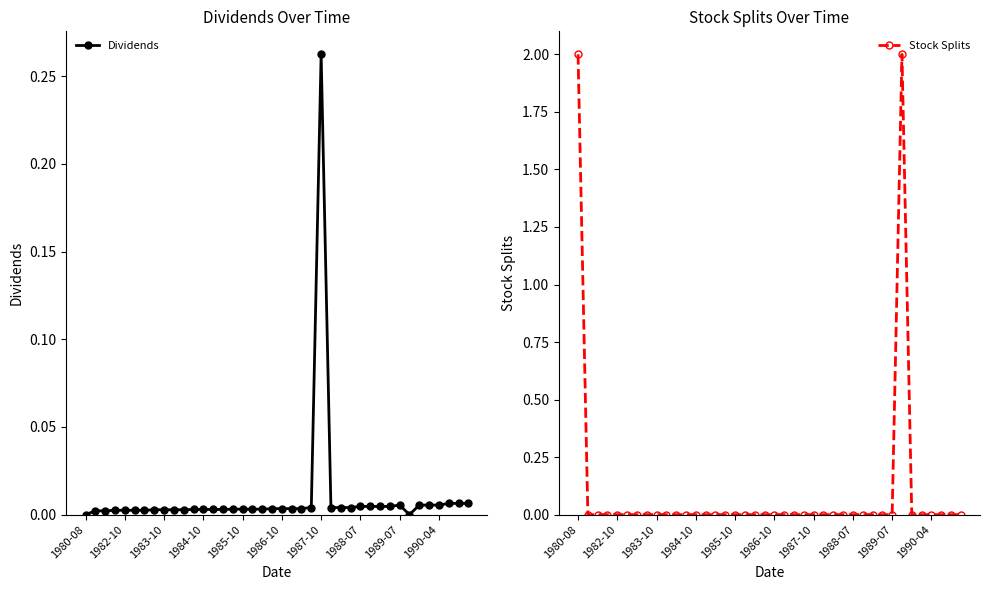

At which category does the chart reach its minimum across all series?

1980-08